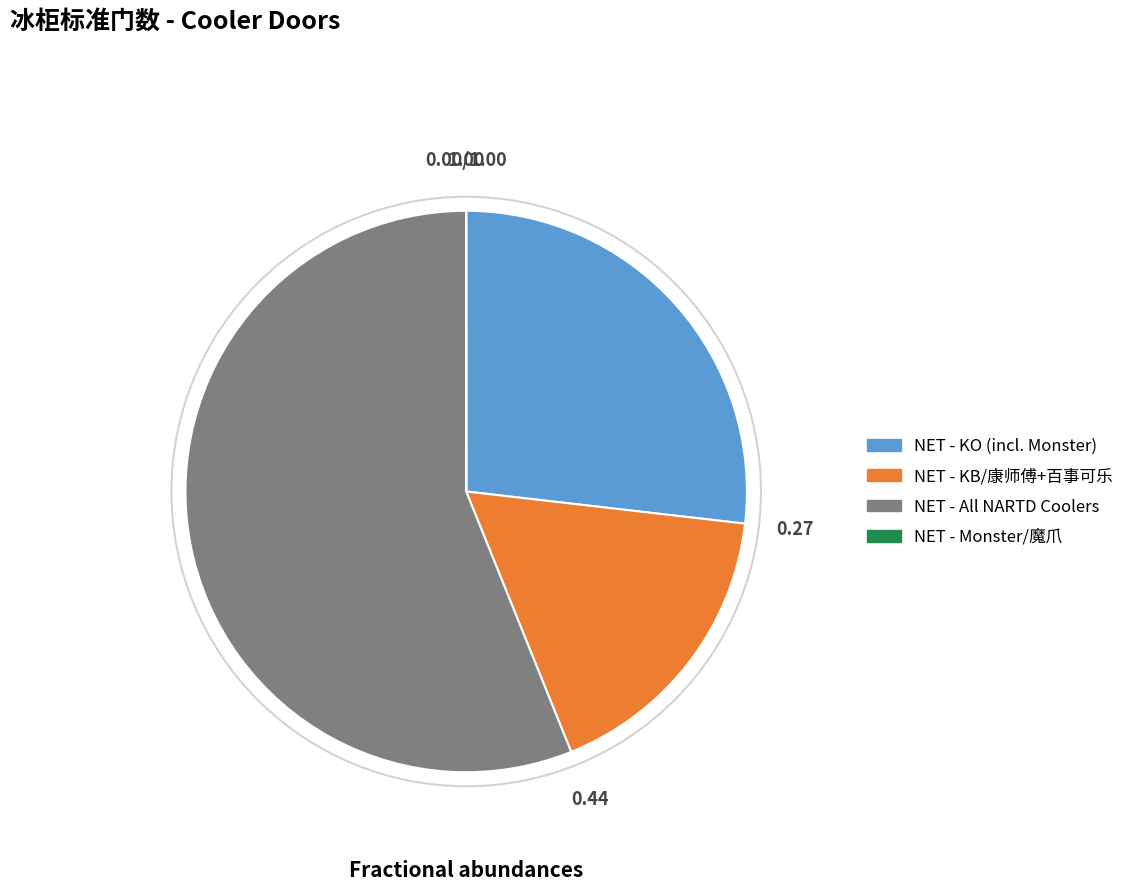

Between NET - KB/康师傅+百事可乐 and NET - All NARTD Coolers, which is larger?

NET - All NARTD Coolers